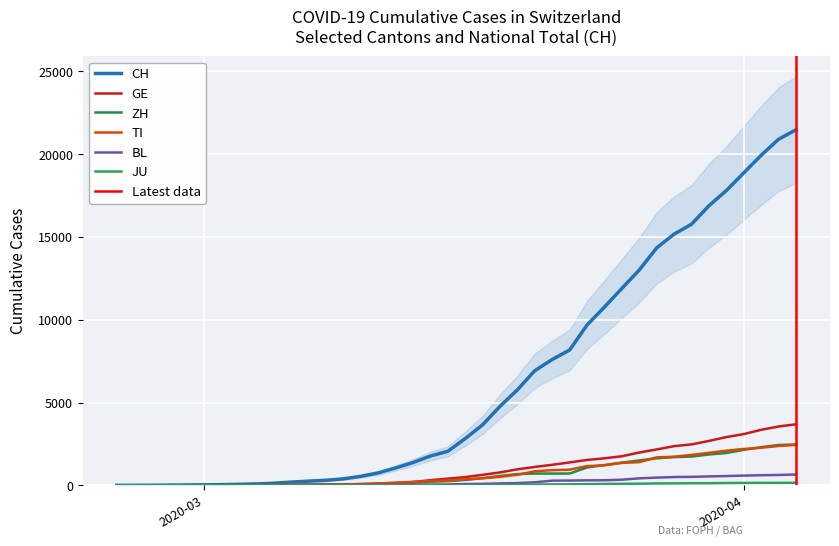

What position from the right is 2020-03-19?

17